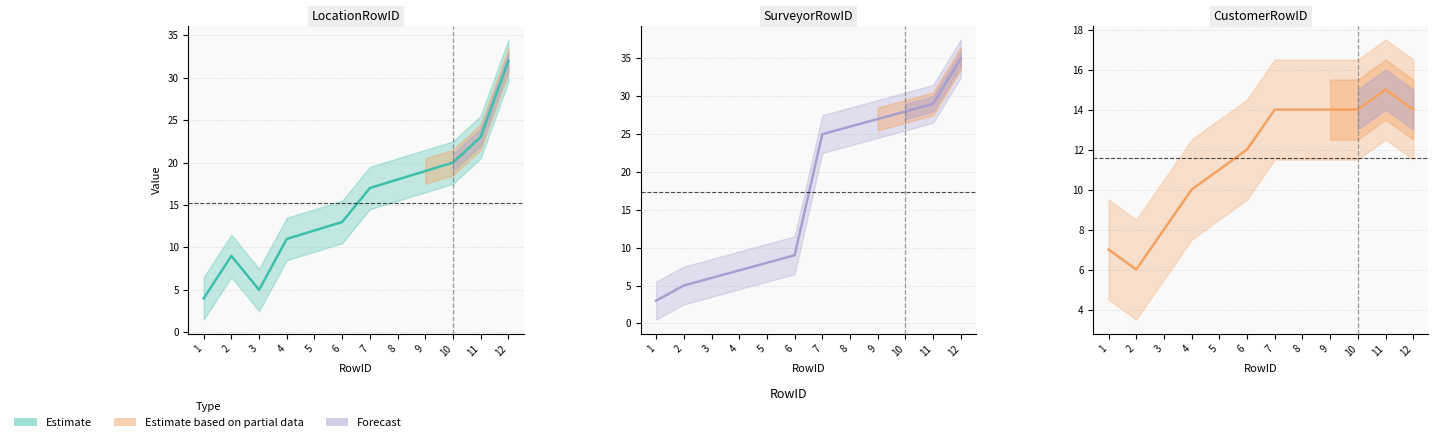

Reading left to right, transcribe all the data shown in this chart.

LocationRowID line: 1=4	2=9	3=5	4=11	5=12	6=13	7=17	8=18	9=19	10=20	11=23	12=32
SurveyorRowID line: 1=3	2=5	3=6	4=7	5=8	6=9	7=25	8=26	9=27	10=28	11=29	12=35
CustomerRowID line: 1=7	2=6	3=8	4=10	5=11	6=12	7=14	8=14	9=14	10=14	11=15	12=14